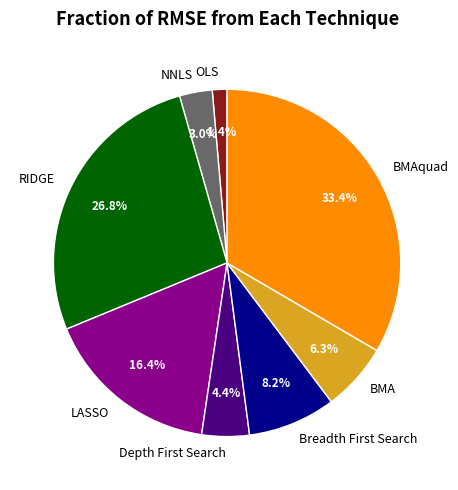

To the nearest percent, what is the average slice percentage?

12%